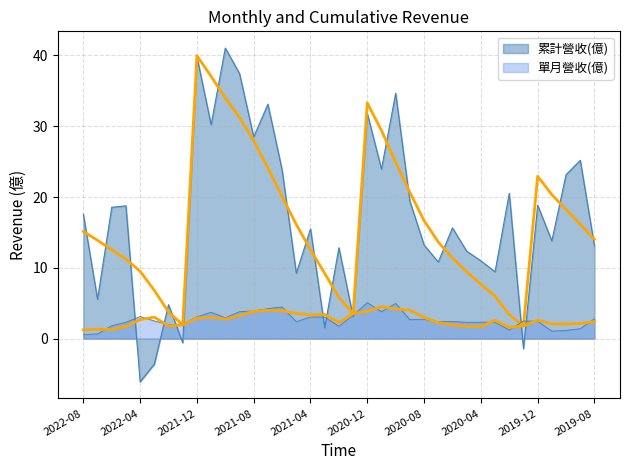

Reading left to right, transcribe all the data shown in this chart.

累計營收(億): 2022-08=15.1	2022-07=13.9	2022-06=12.6	2022-05=11.2	2022-04=9.5	2022-03=6.8	2022-02=3.8	2022-01=2.0	2021-12=40.0	2021-11=37.0	2021-10=34.0	2021-09=31.2	2021-08=28.0	2021-07=24.1	2021-06=20.1	2021-05=16.1	2021-04=12.6	2021-03=9.2	2021-02=5.8	2021-01=3.5	2020-12=33.3	2020-11=29.4	2020-10=24.9	2020-09=20.7	2020-08=16.7	2020-07=13.7	2020-06=11.4	2020-05=9.4	2020-04=7.7	2020-03=6.0	2020-02=3.4	2020-01=1.8	2019-12=22.9	2019-11=20.3	2019-10=18.2	2019-09=16.2	2019-08=14.0
單月營收(億): 2022-08=1.2	2022-07=1.3	2022-06=1.3	2022-05=1.7	2022-04=2.7	2022-03=3.0	2022-02=1.8	2022-01=2.0	2021-12=2.9	2021-11=3.0	2021-10=2.8	2021-09=3.3	2021-08=3.9	2021-07=4.0	2021-06=4.0	2021-05=3.6	2021-04=3.3	2021-03=3.4	2021-02=2.3	2021-01=3.5	2020-12=3.9	2020-11=4.5	2020-10=4.2	2020-09=4.0	2020-08=3.0	2020-07=2.3	2020-06=1.9	2020-05=1.8	2020-04=1.7	2020-03=2.6	2020-02=1.6	2020-01=1.8	2019-12=2.6	2019-11=2.1	2019-10=2.1	2019-09=2.1	2019-08=2.4